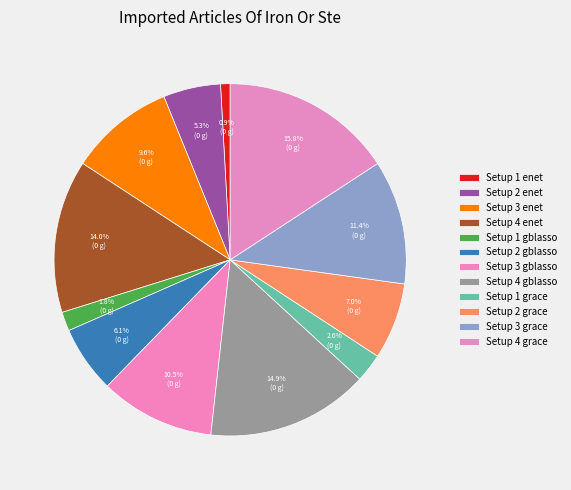

Does Setup 1 enet account for over 50% of the chart?

No